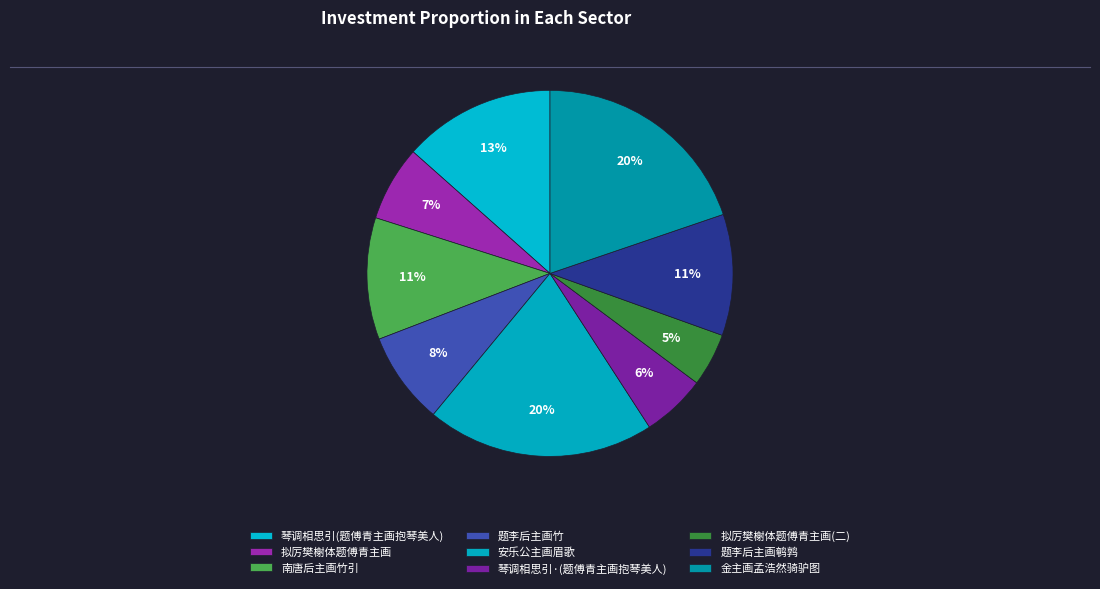

How many slices are in this pie chart?

9